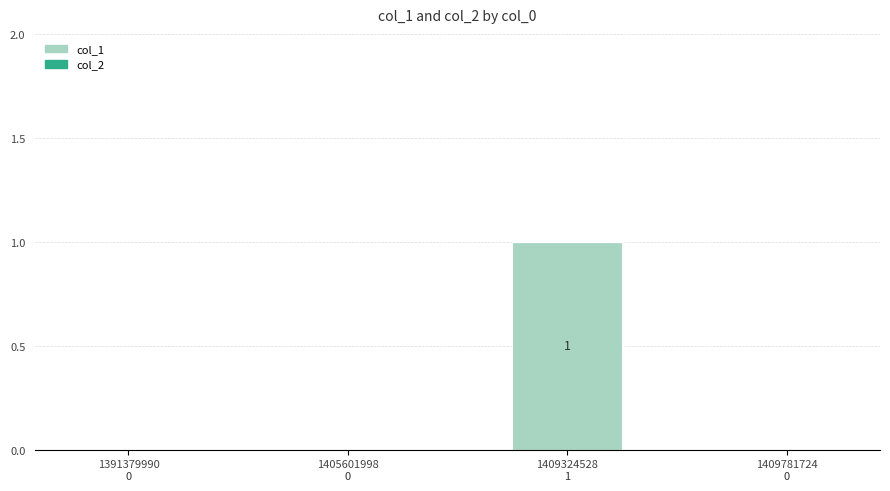

True or false: the data shows 0 at 1405601998.

True